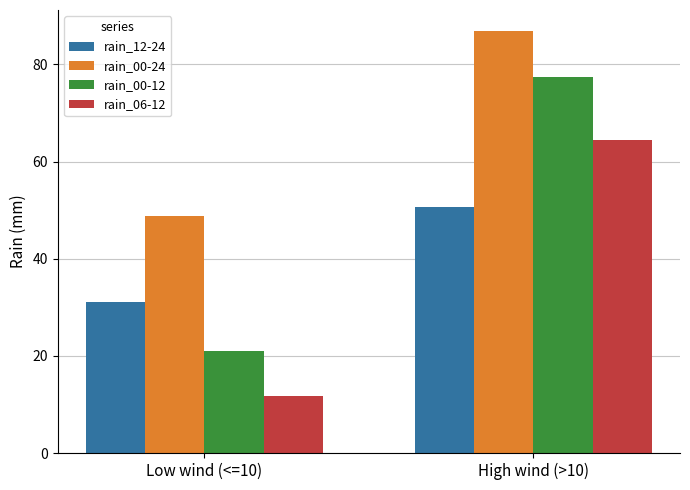

At which category is the sum across all series the highest?

High wind (>10)